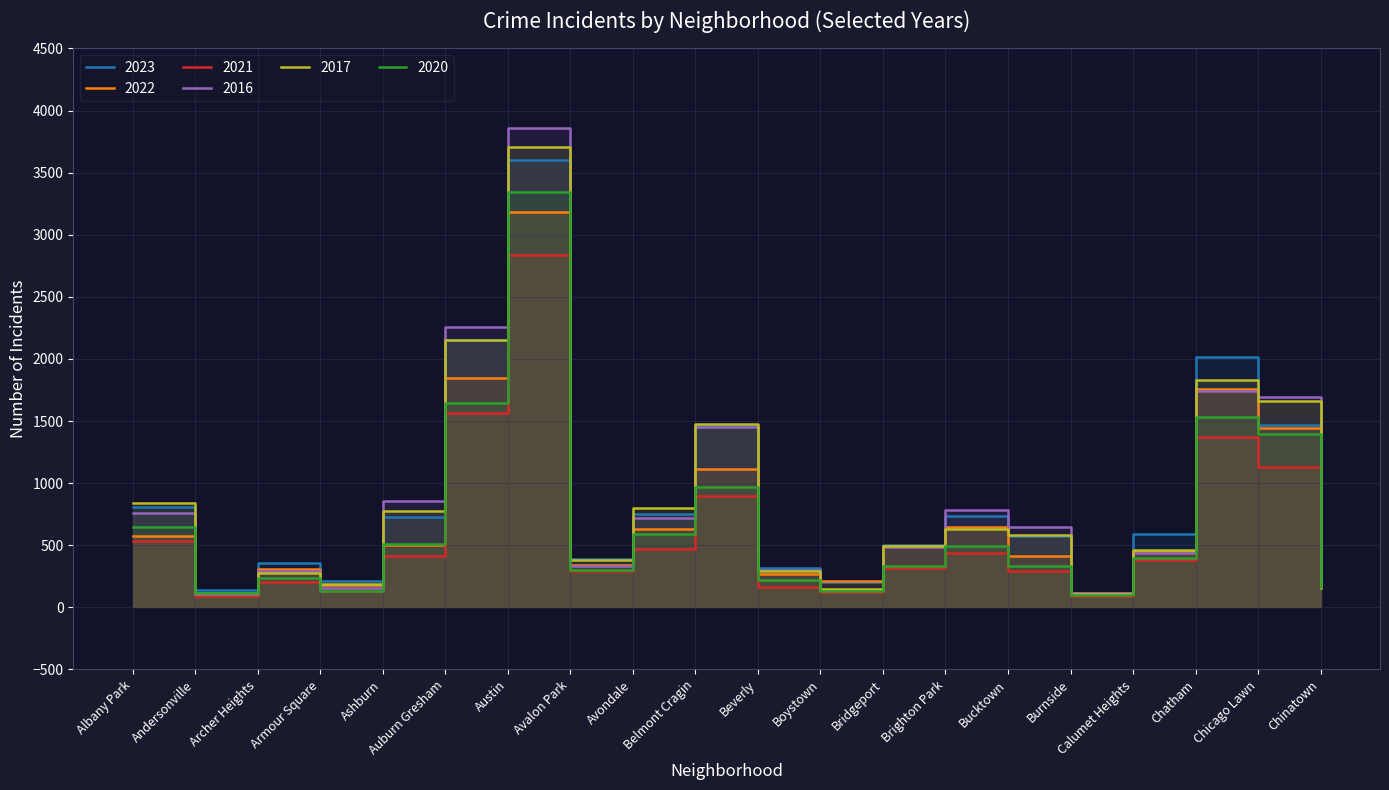

Does the chart have visible grid lines?

Yes